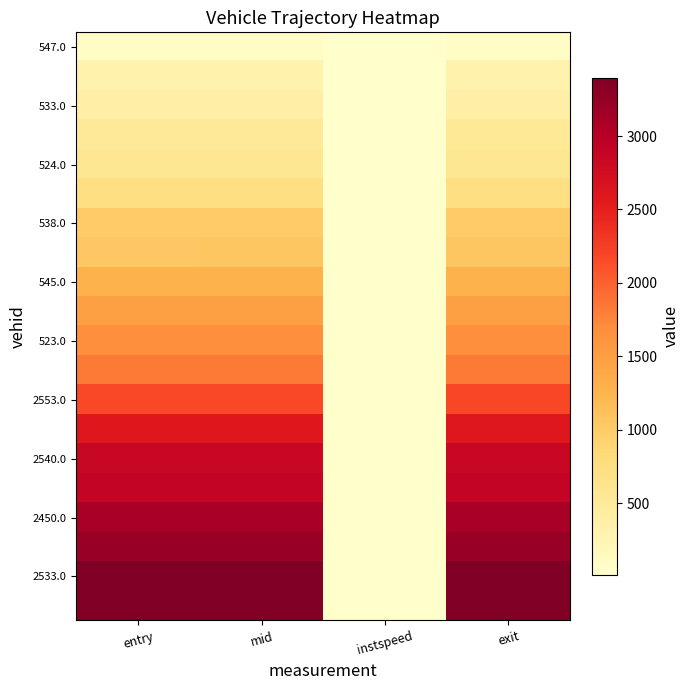

How many categories are shown in the chart?

4